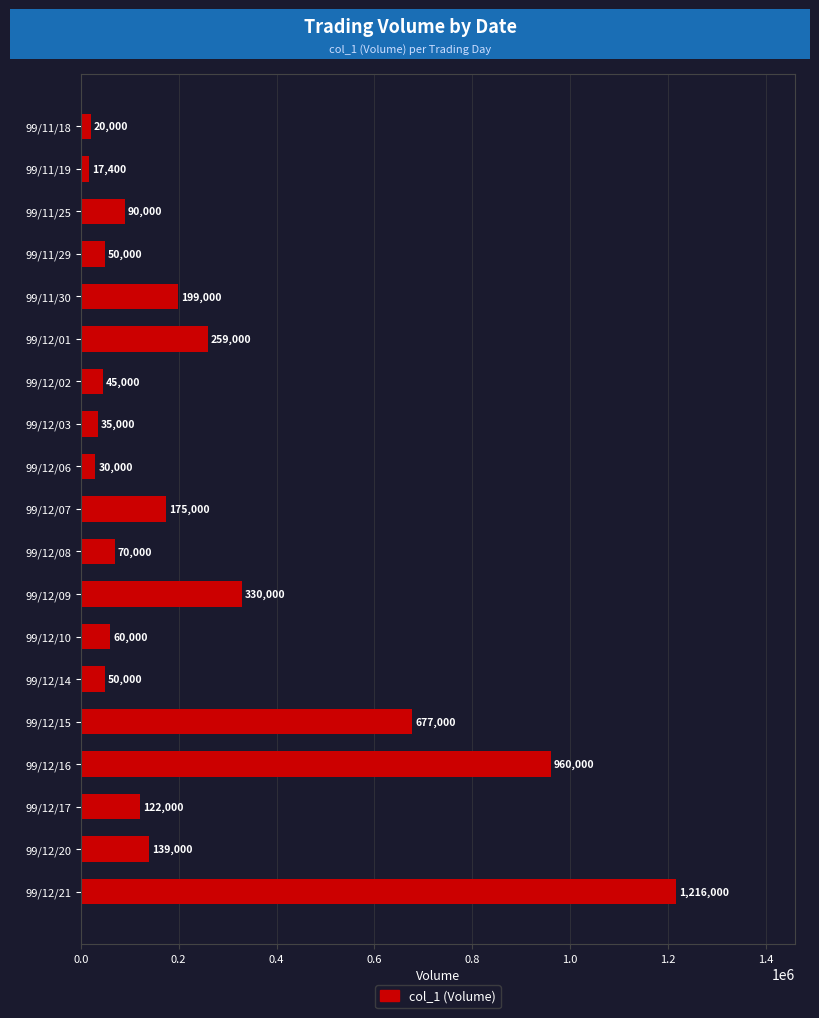

What is the average value?

239179